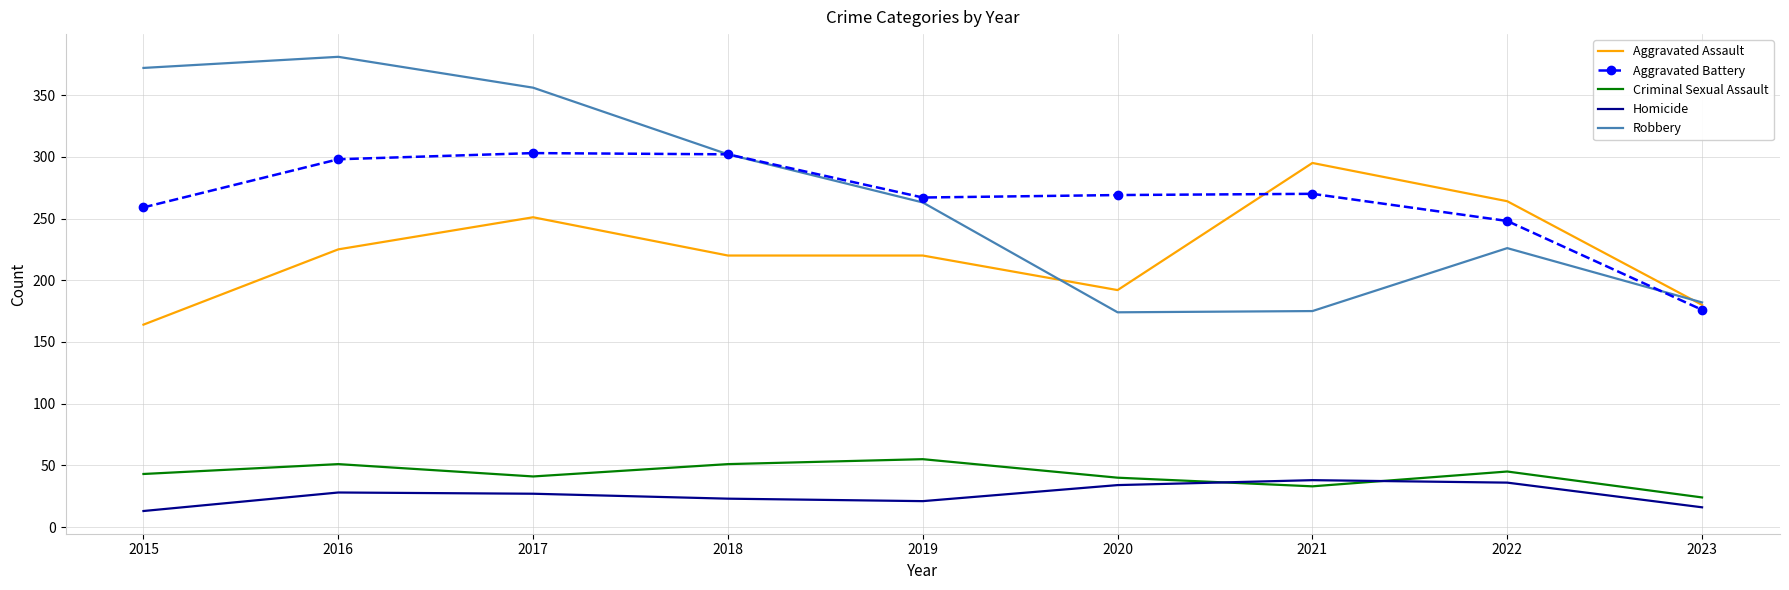

What is the highest value of the Robbery series?

381